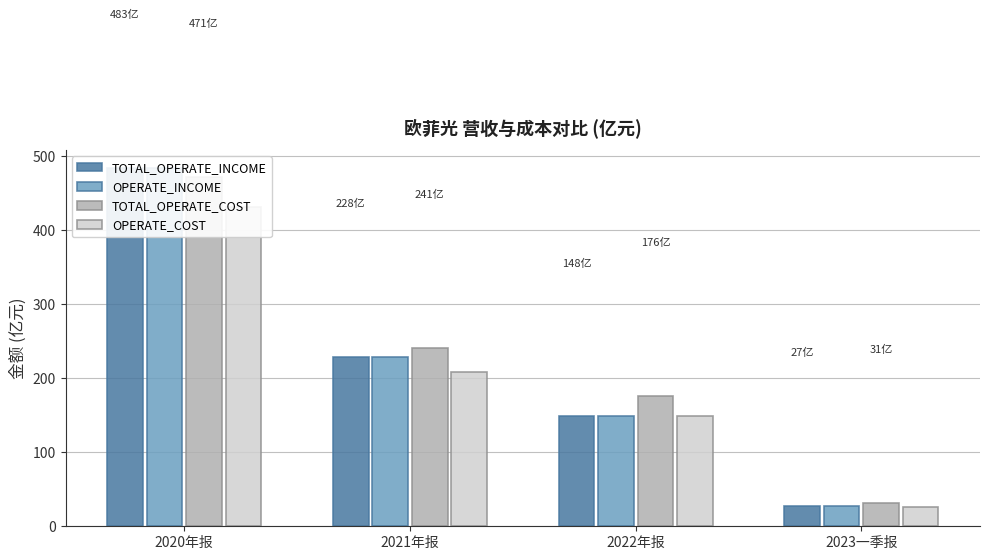

Which series has the largest total across all categories?

TOTAL_OPERATE_COST